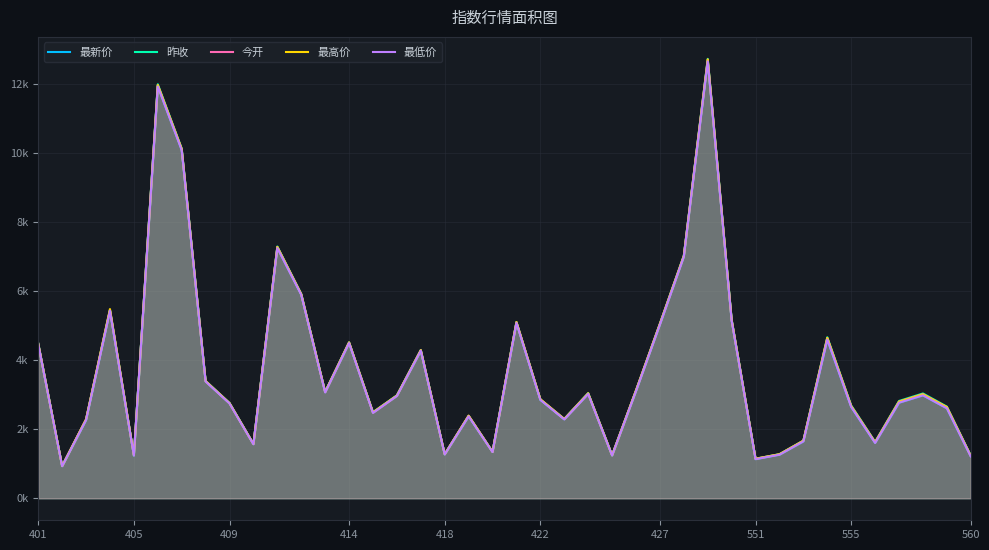

What are all the series names shown in the legend?

最新价, 昨收, 今开, 最高价, 最低价